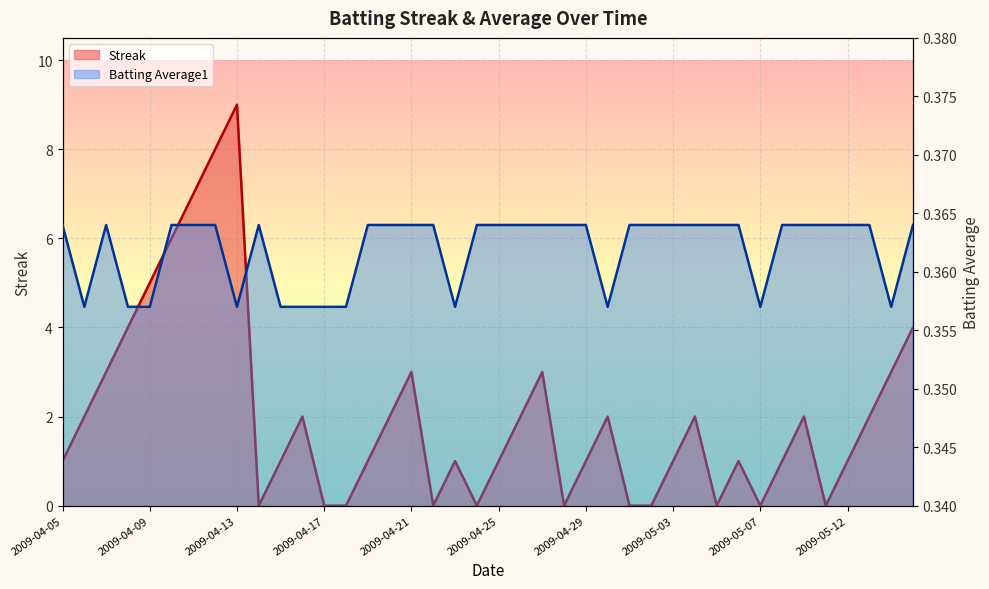

What is the label of the 26th point from the right?

2009-04-19